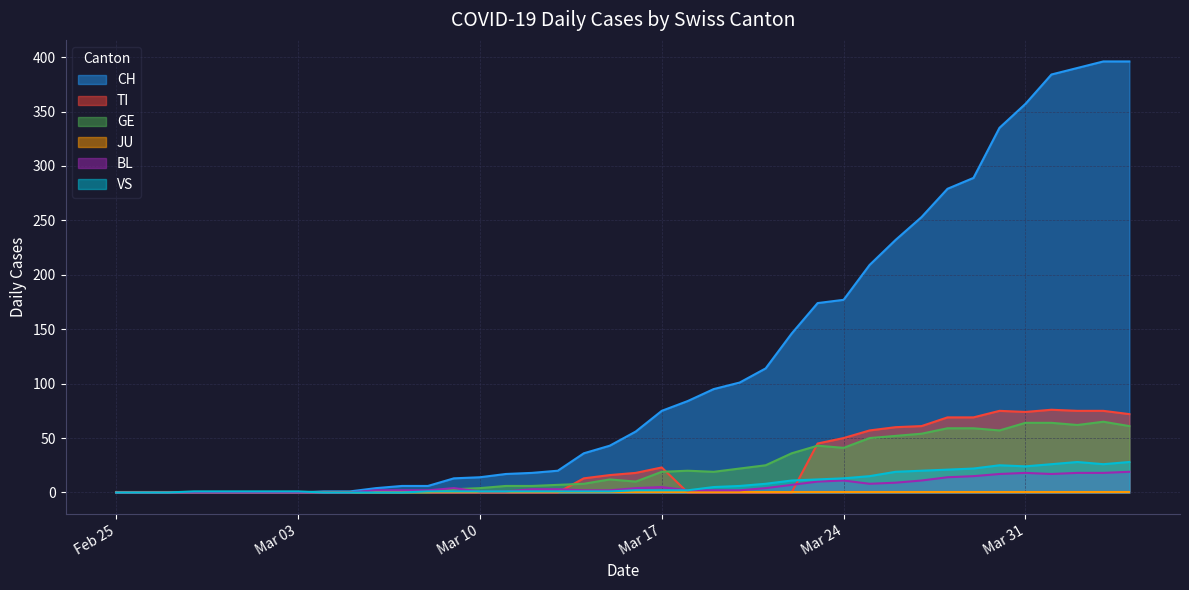

What is the spread (max minus min) of values at 2020-03-22?

146